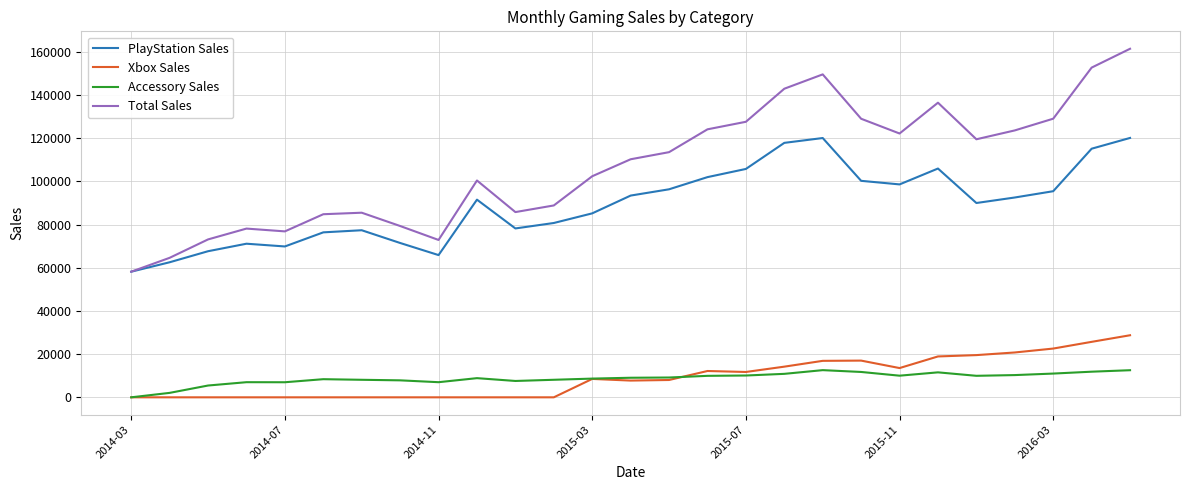

How many values in the Accessory Sales series are below 9065?

13